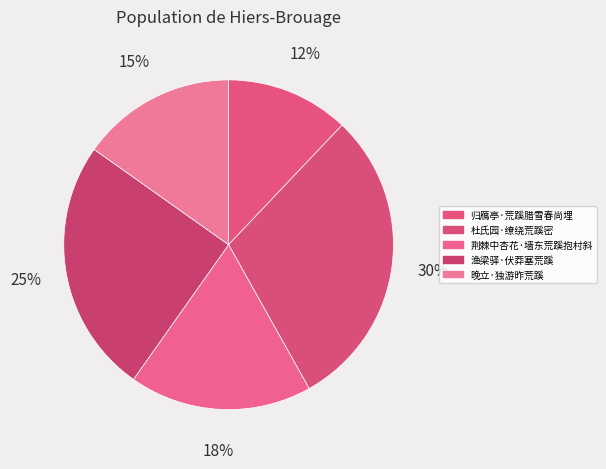

True or false: 渔梁驿·伏莽塞荒蹊 accounts for 25% of the total.

True